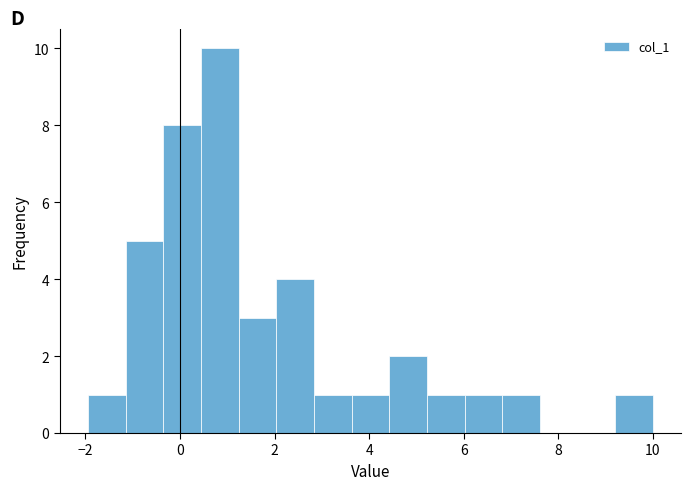

Read against the x-axis, roughly where is the centre of the tallest bar?

0.8